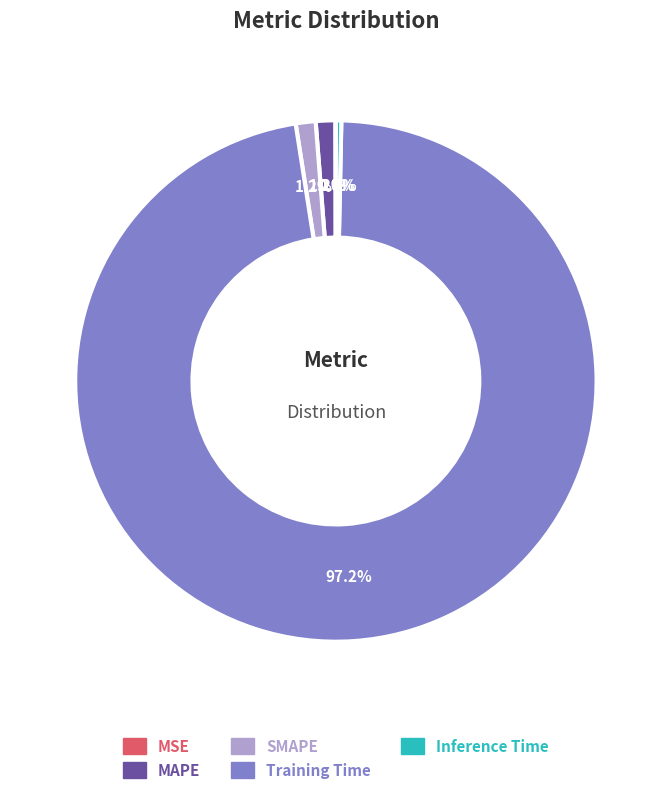

Which has a higher value, Inference Time or MAPE?

MAPE